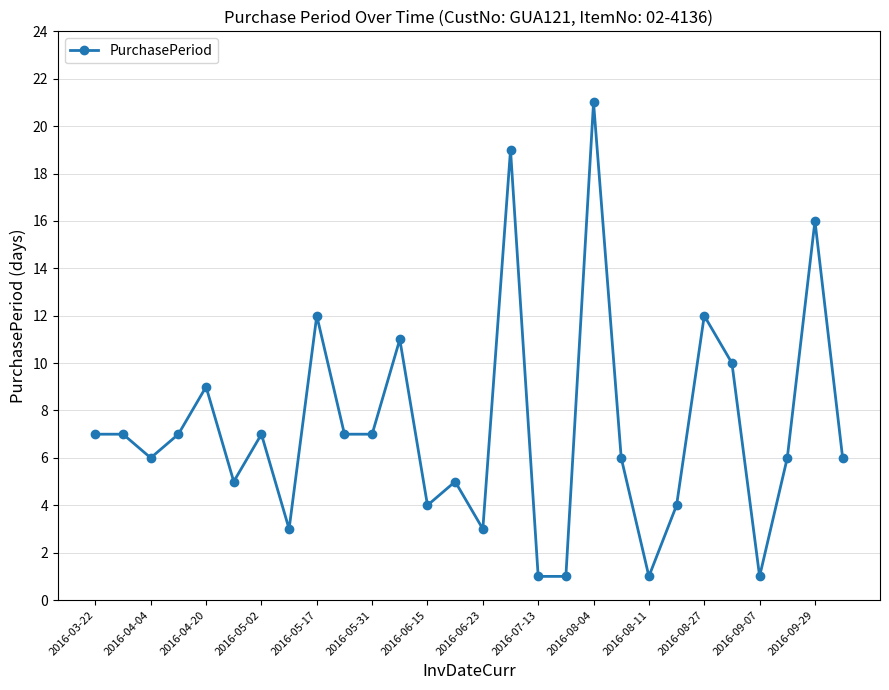

What is the difference between the maximum and minimum values?

20